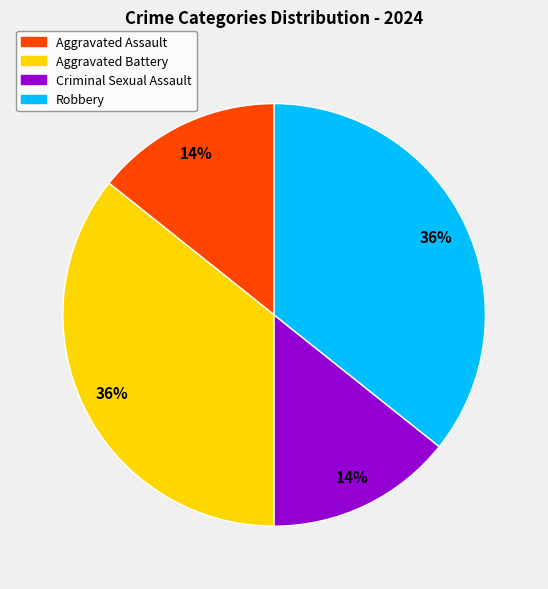

Does Criminal Sexual Assault account for over 50% of the chart?

No